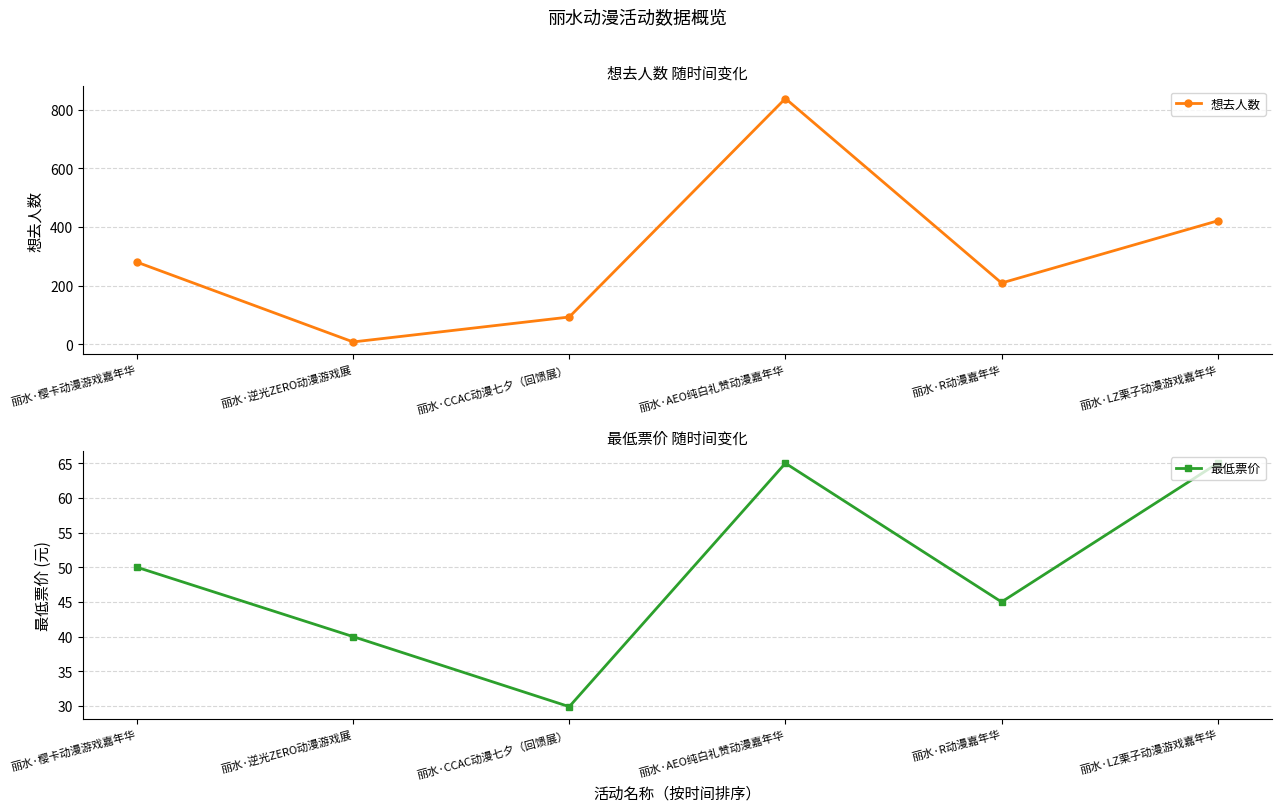

How many intersections are there between 想去人数 and 最低票价?

2